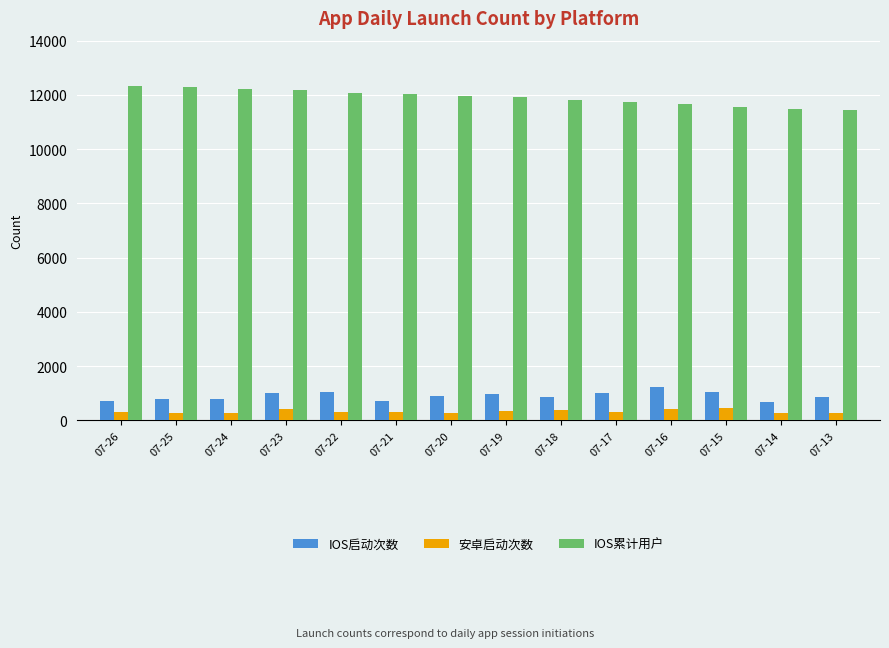

What is the sum of the IOS累计用户 values at 07-20 and 07-21?

23992